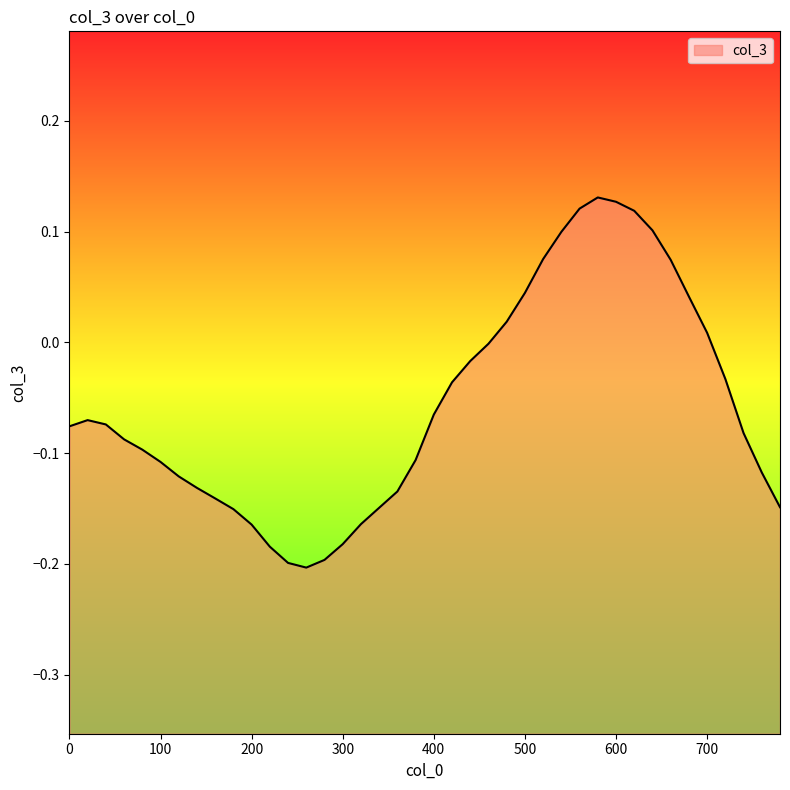

Does the chart have visible grid lines?

No